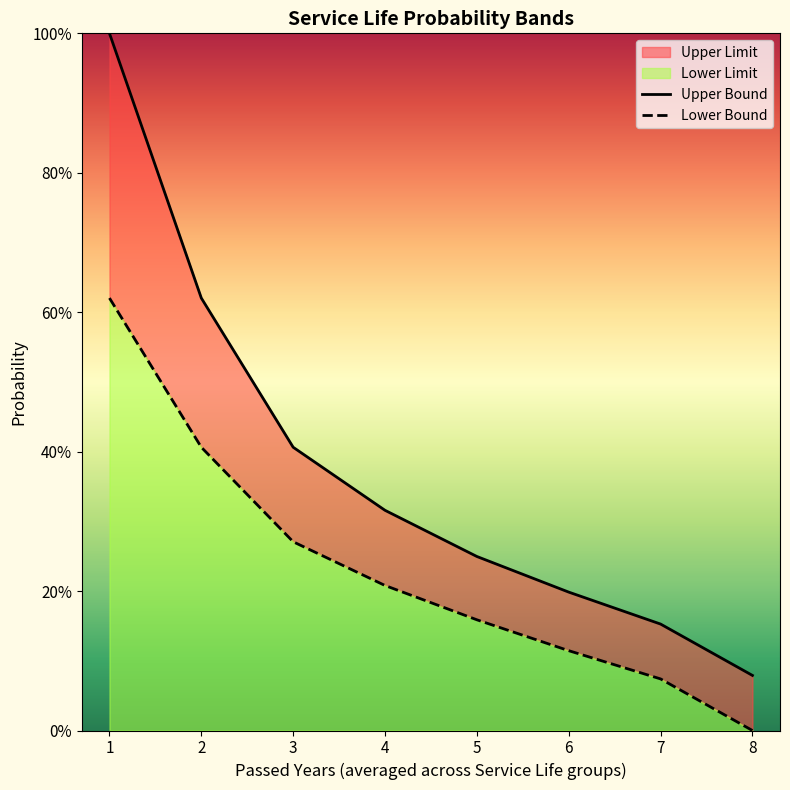

At which label does Lower Bound reach its peak?

1